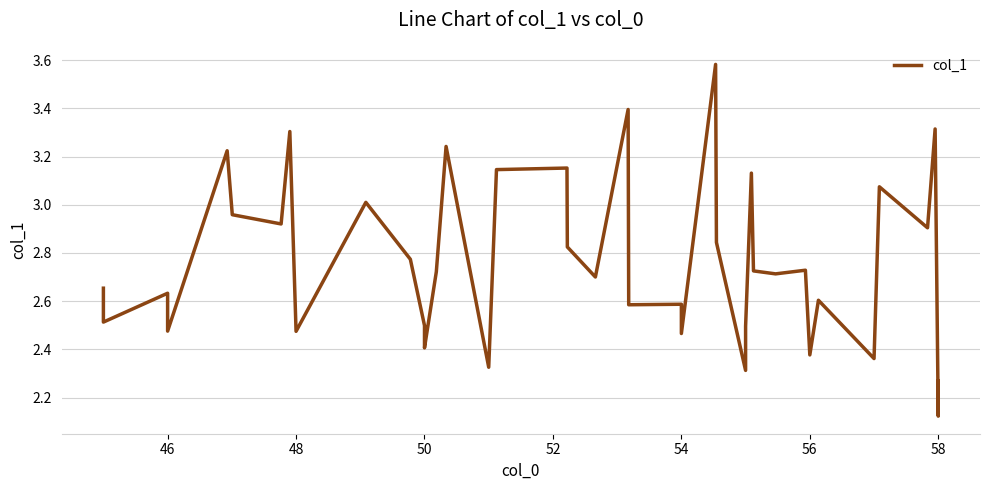

Is this an area chart (filled region under the line)?

No